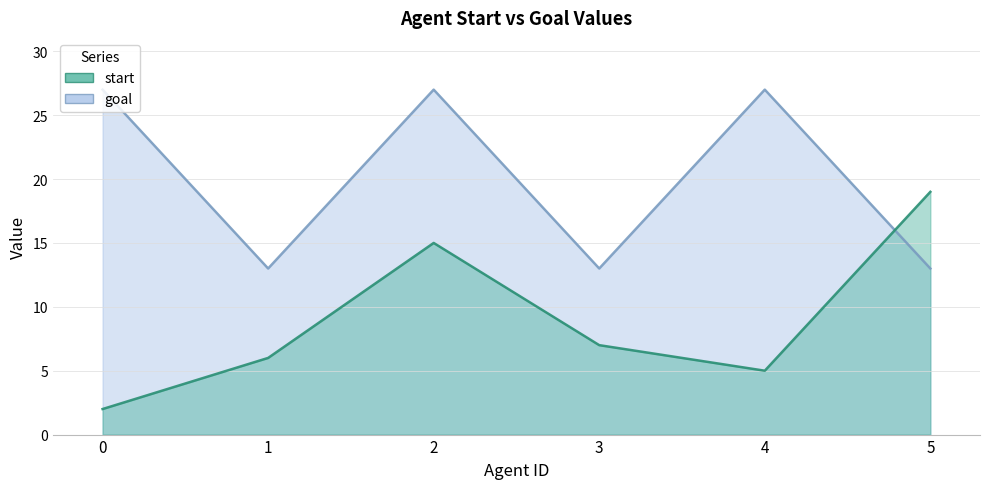

Between which two adjacent categories do goal and start first intersect?

4 and 5